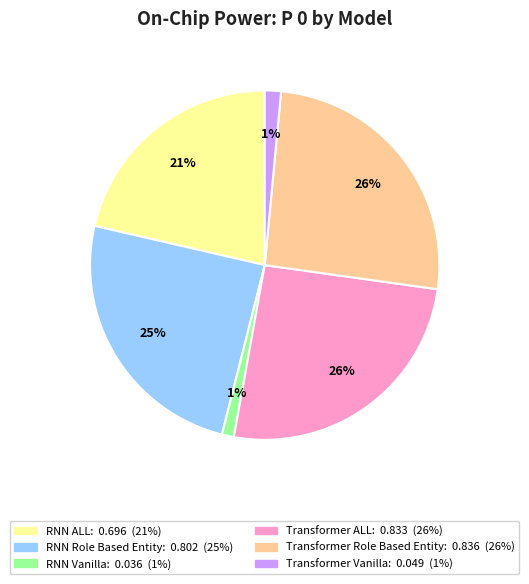

Does Transformer Vanilla represent more than half of the total?

No